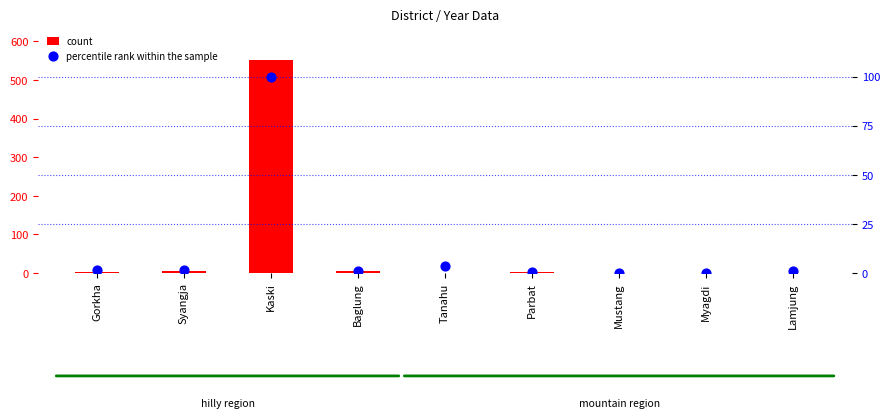

Which series reaches the minimum Y coordinate?

count